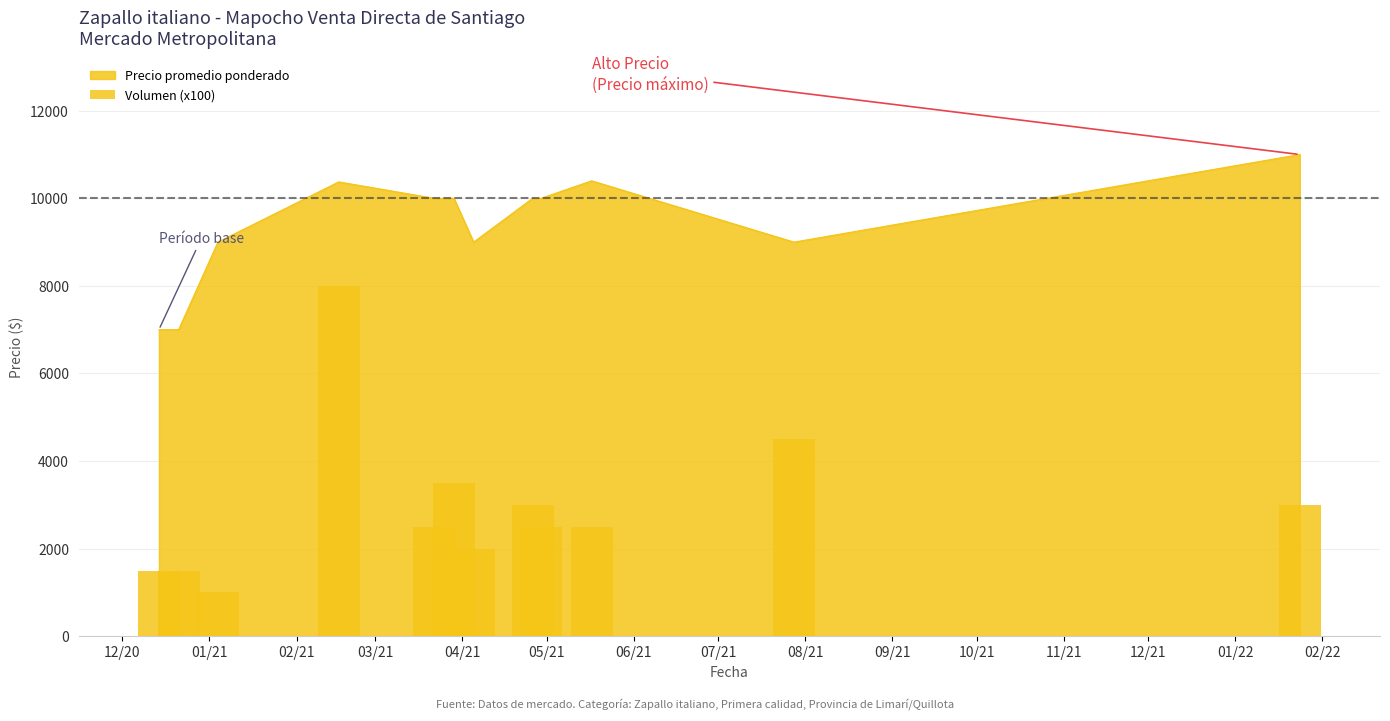

How many values in the Precio promedio ponderado series exceed 10000?

3